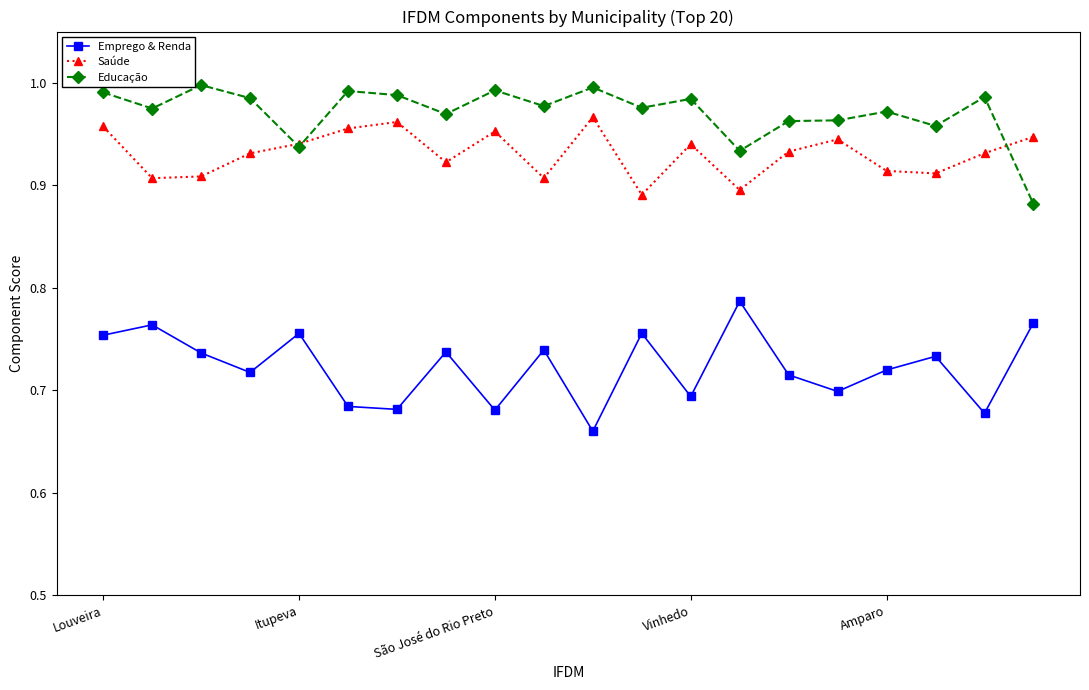

True or false: Emprego & Renda has more than 2 points higher than both neighbors.

True